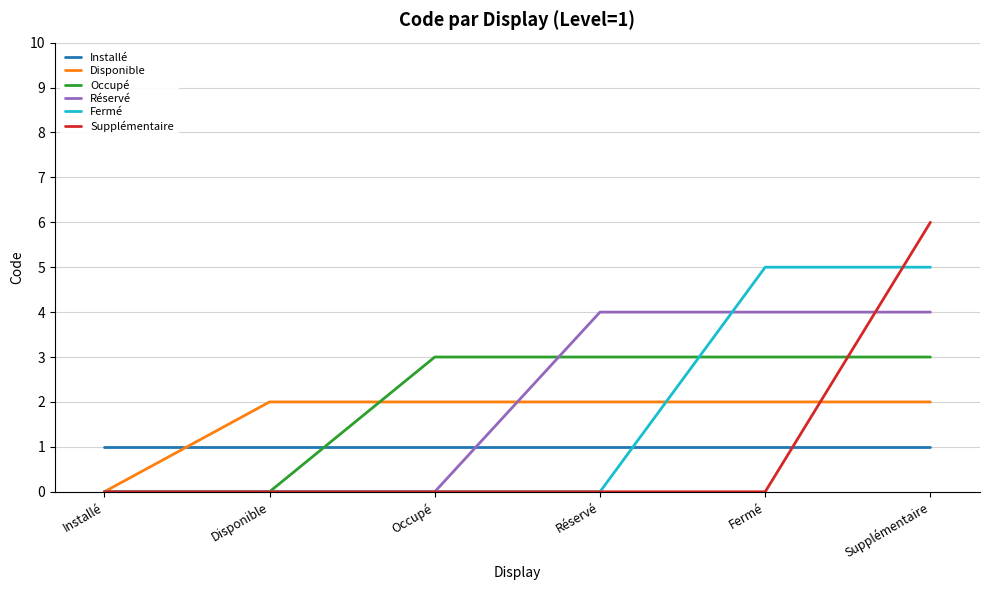

How many Occupé values are between 0 and 3?

6